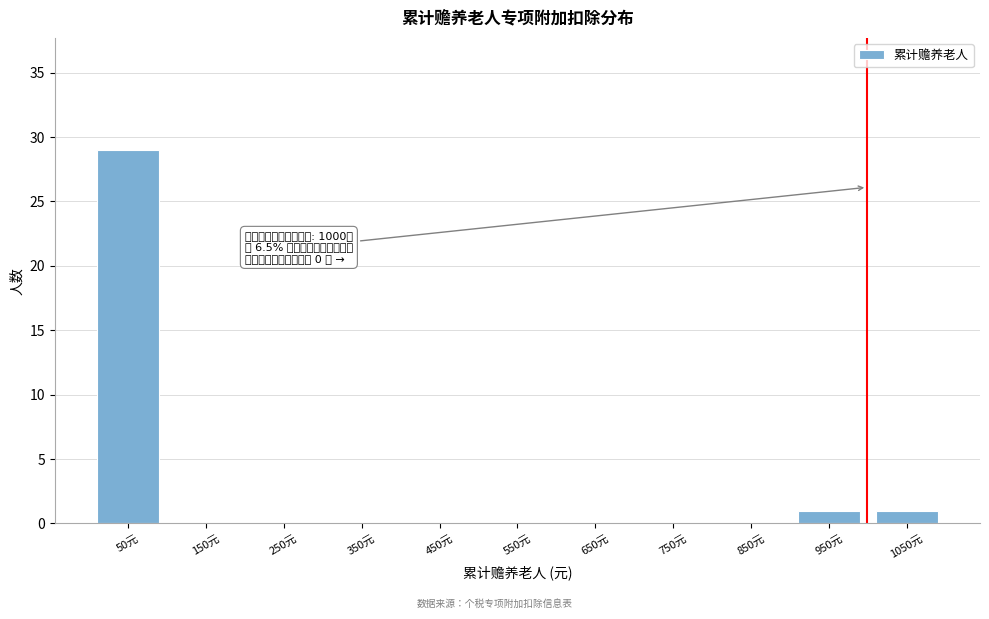

Which range on the x-axis has the tallest bar?

0 to 100